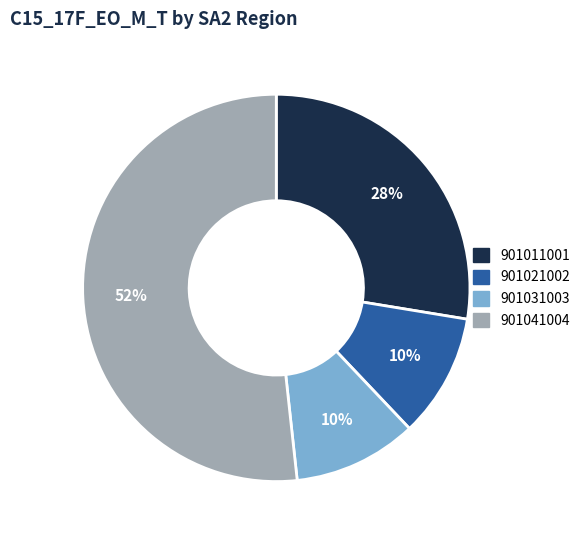

What is the largest slice in the pie chart?

901041004